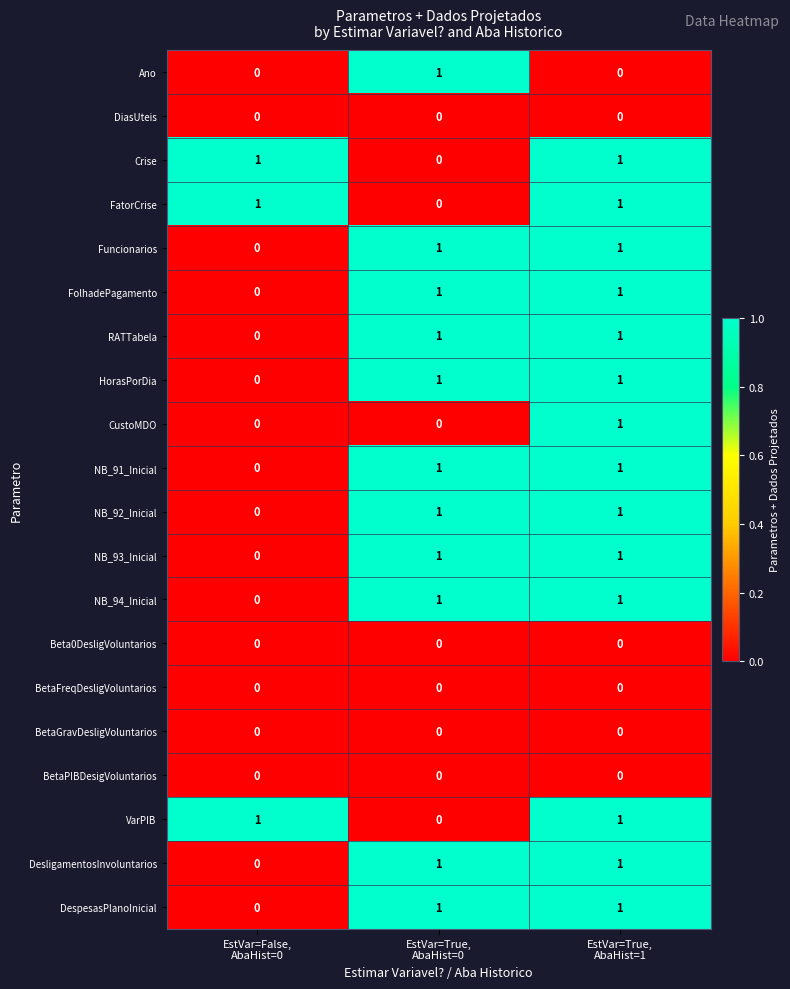

At how many categories does at least one series exceed 0?

3